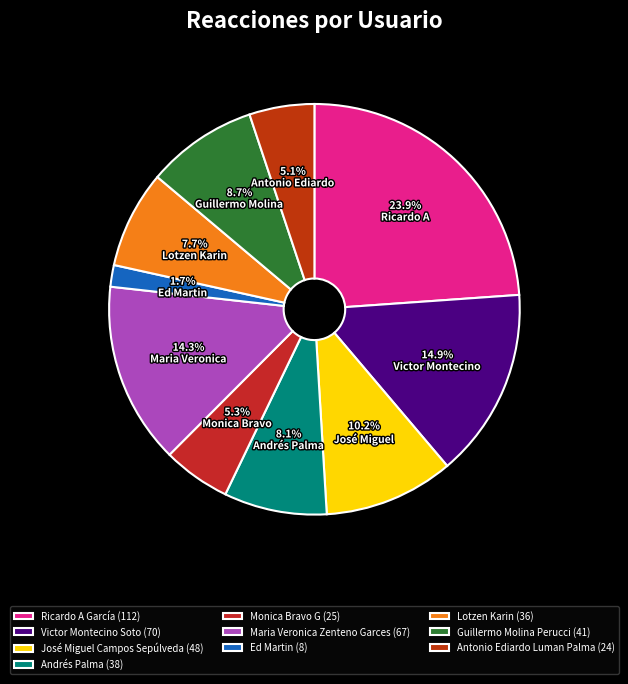

To the nearest percent, what is the difference between the largest and smallest slice percentages?

22%